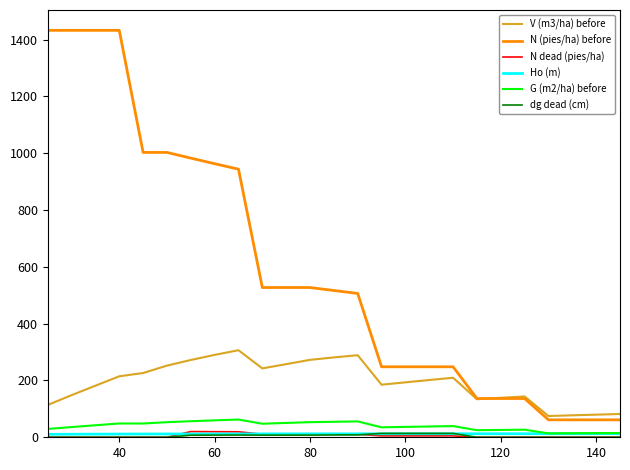

What is the highest value of the V (m3/ha) before series?

306.5